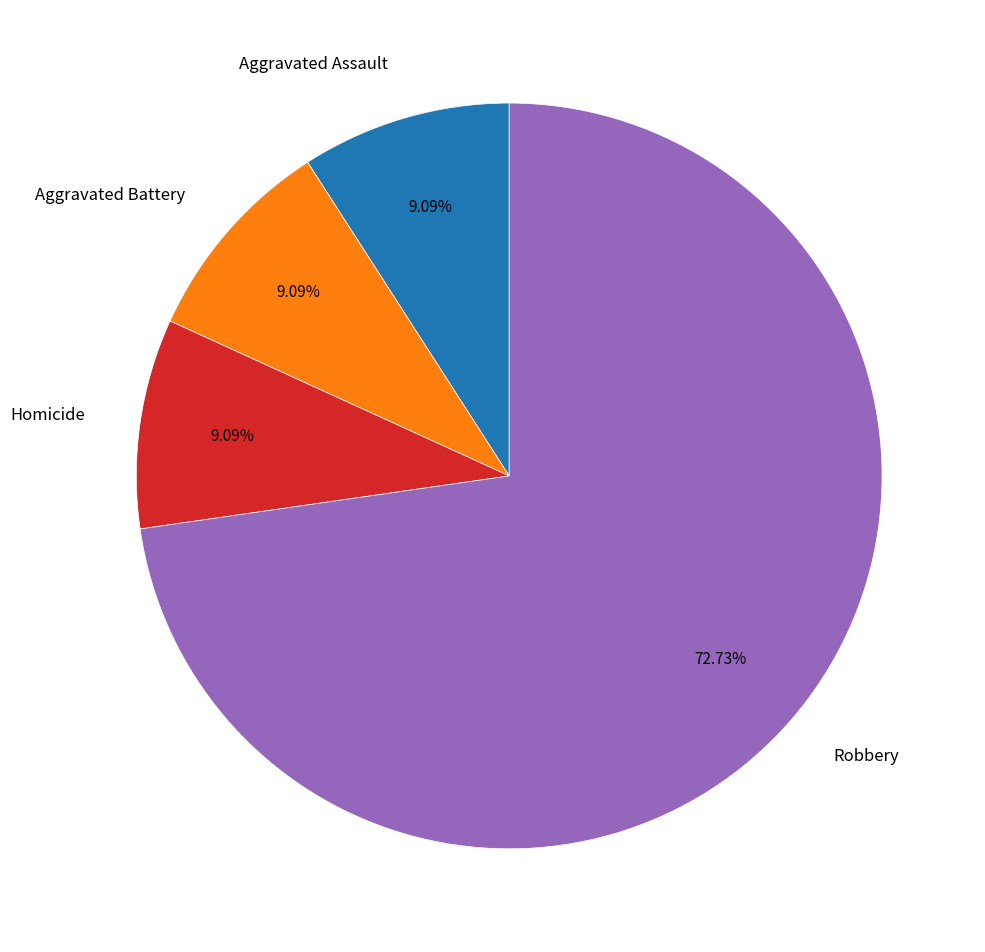

What percentage is NOT represented by Robbery?

27.3%